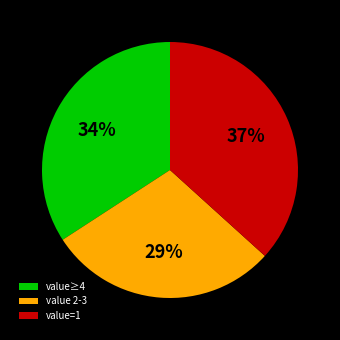

What is the largest slice in the pie chart?

value=1